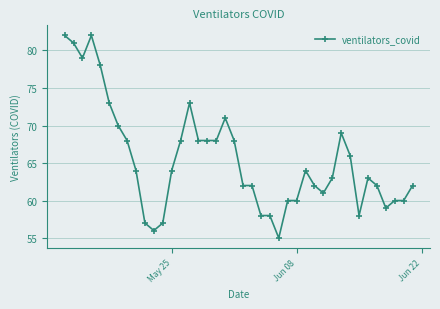

What is the minimum value shown in the chart?

55